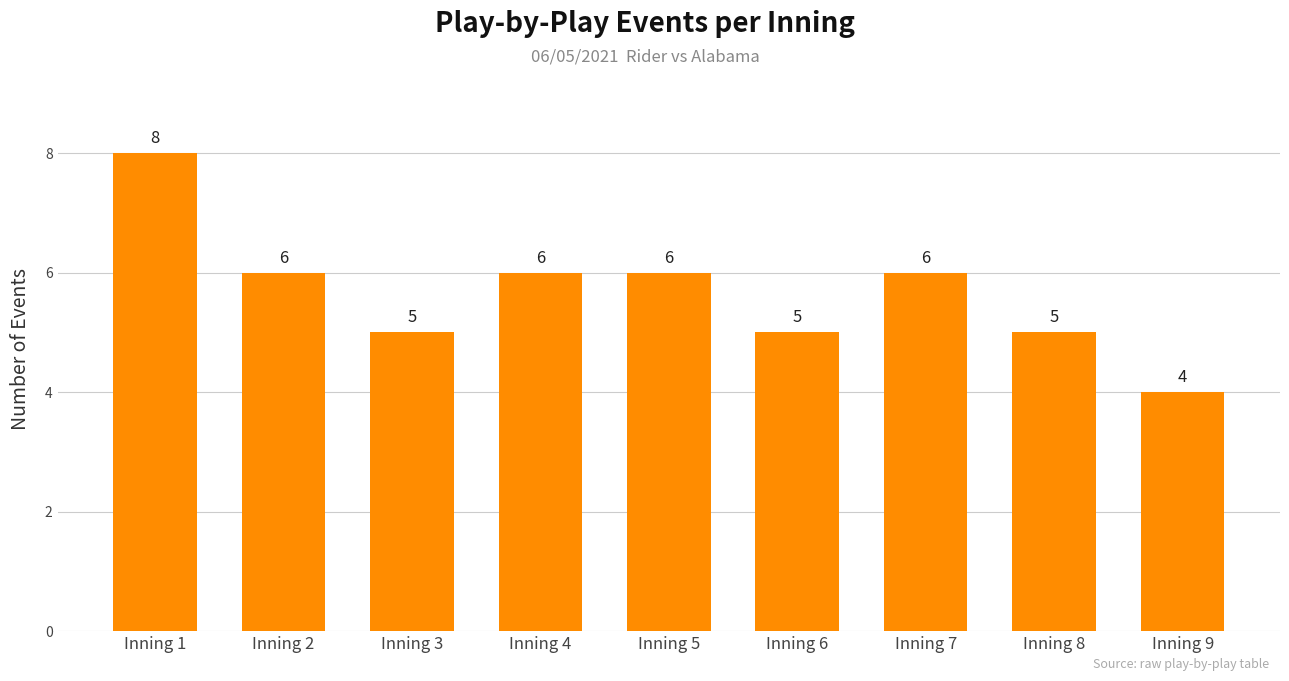

Between Inning 2 and Inning 6, which is larger?

Inning 2